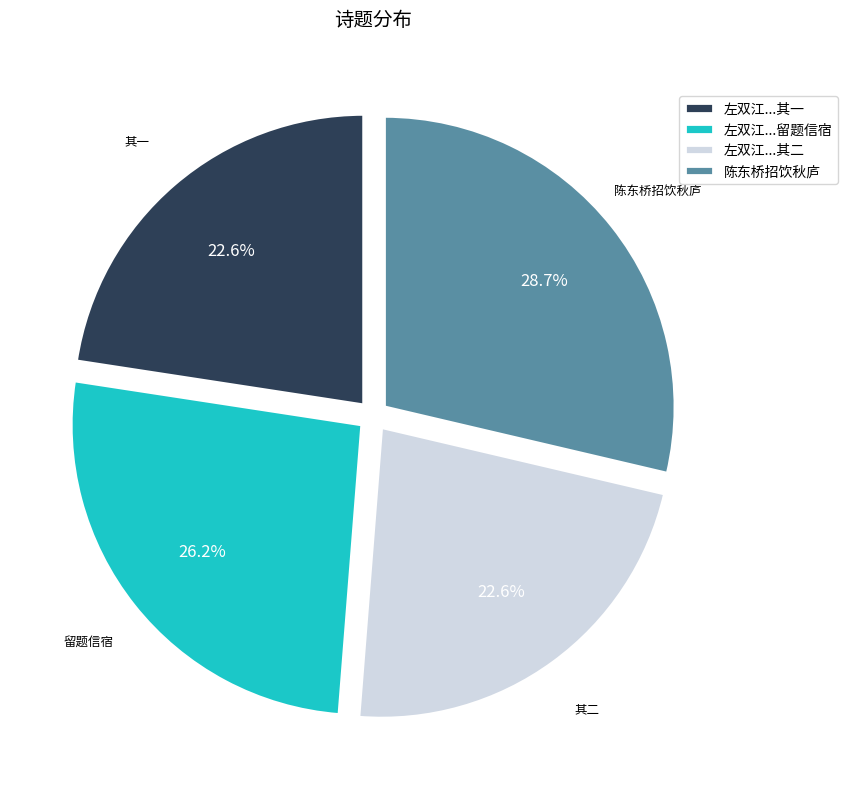

What percentage do 左双江...其一 and 左双江...留题信宿 together represent?

48.8%